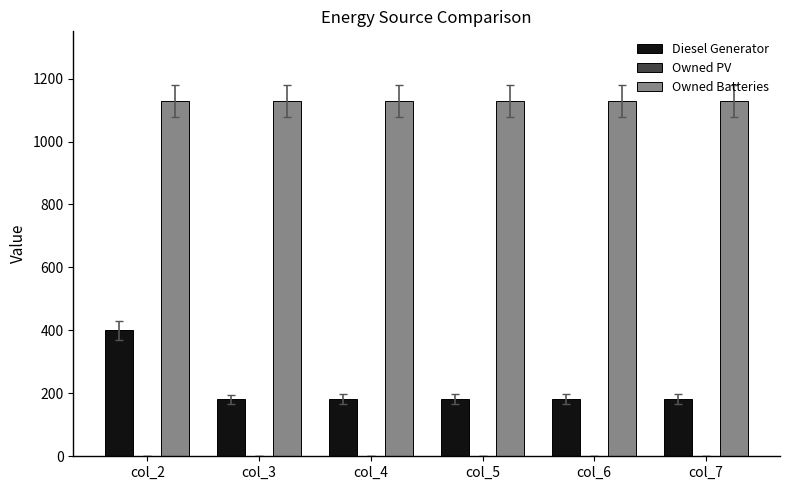

What is the sum of all Owned Batteries values?

6774